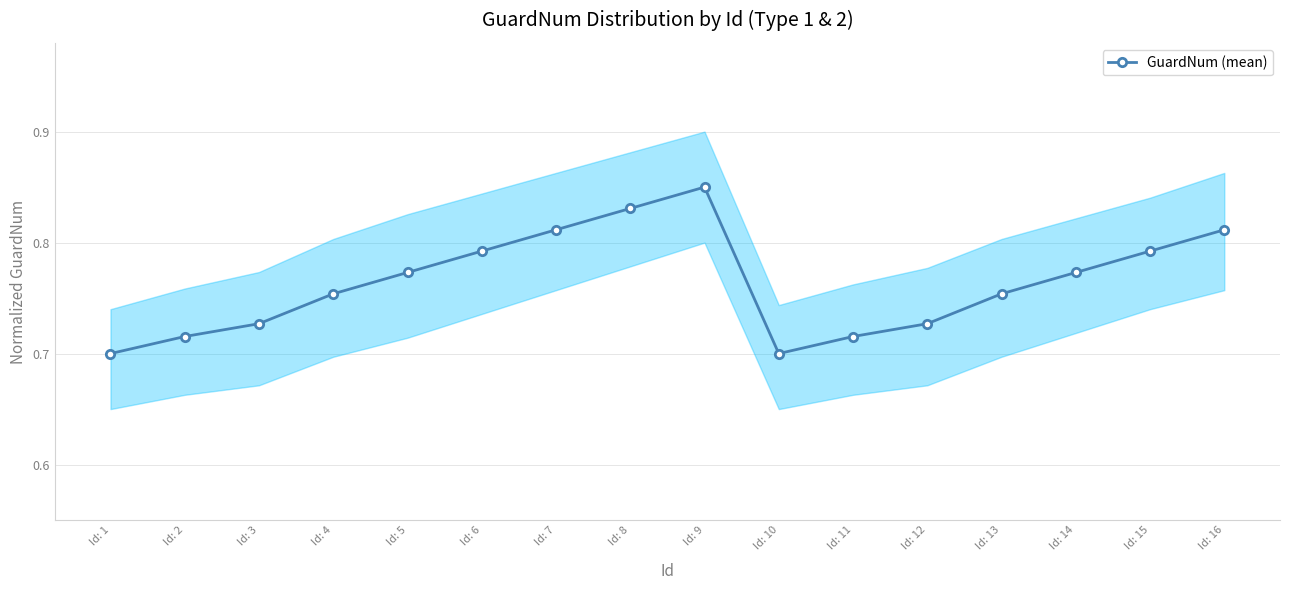

Count the number of categories in the chart.

16